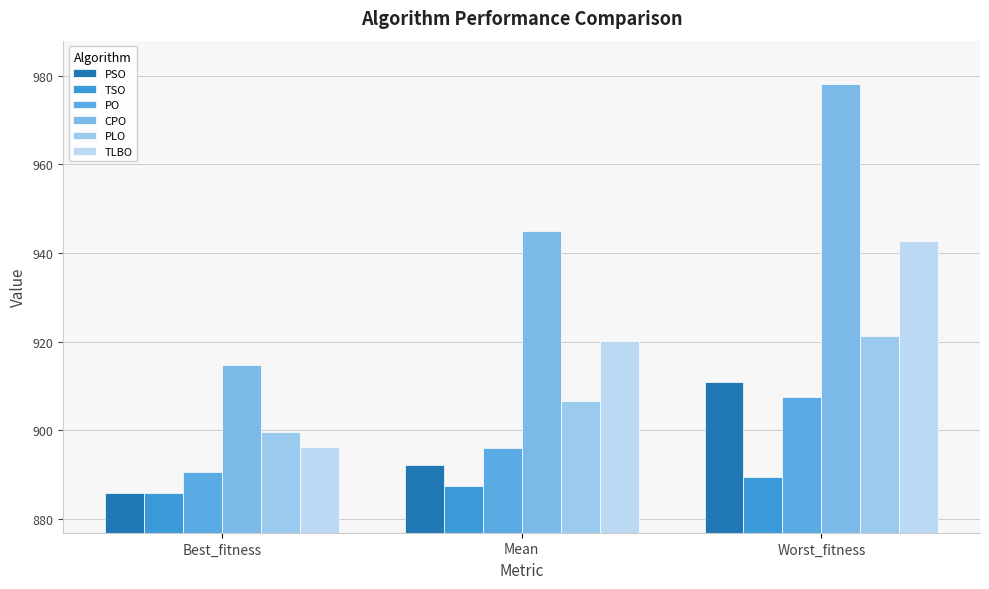

At which label does TLBO reach its peak?

Worst_fitness